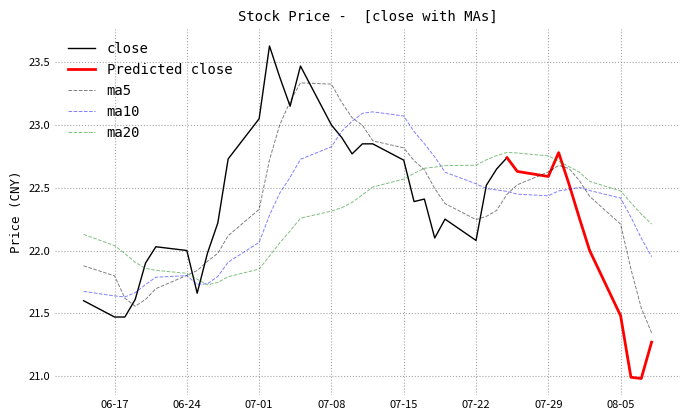

Which series has the largest range (max minus min)?

close